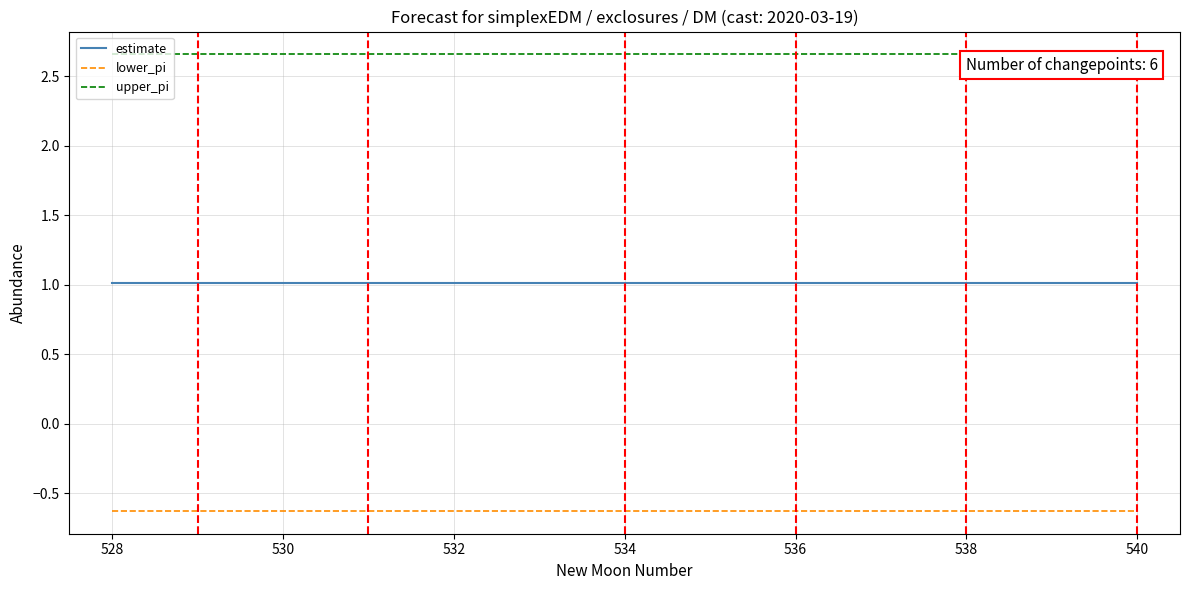

True or false: lower_pi and upper_pi intersect in this chart.

False